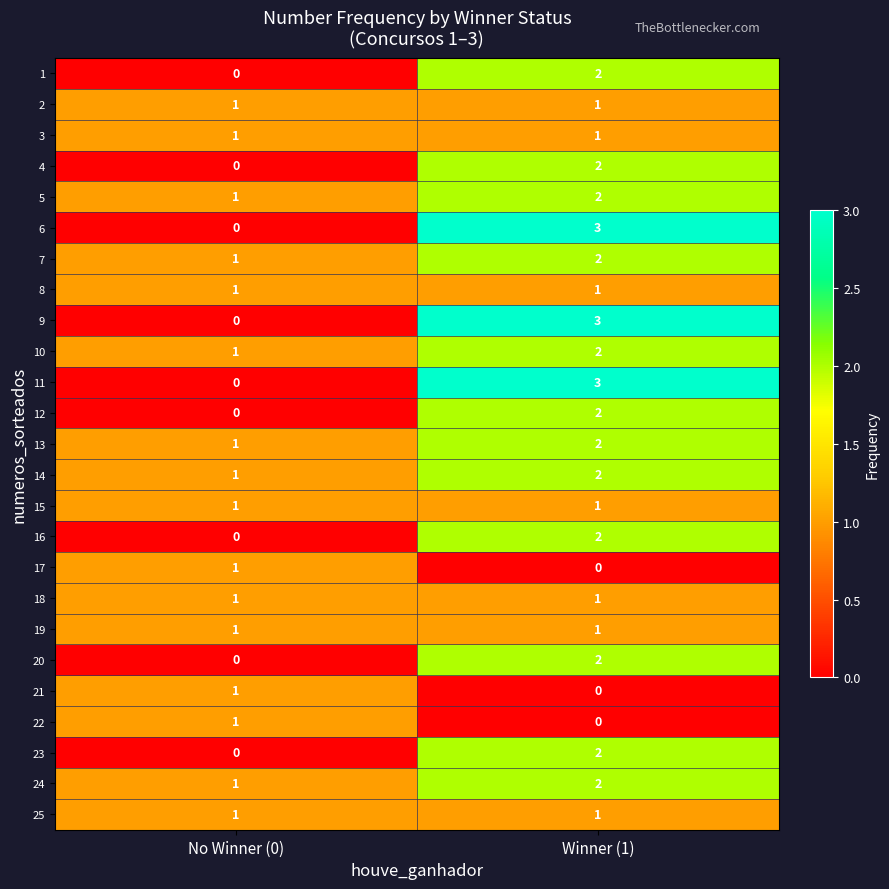

Which label corresponds to the largest value in the chart?

Winner (1)